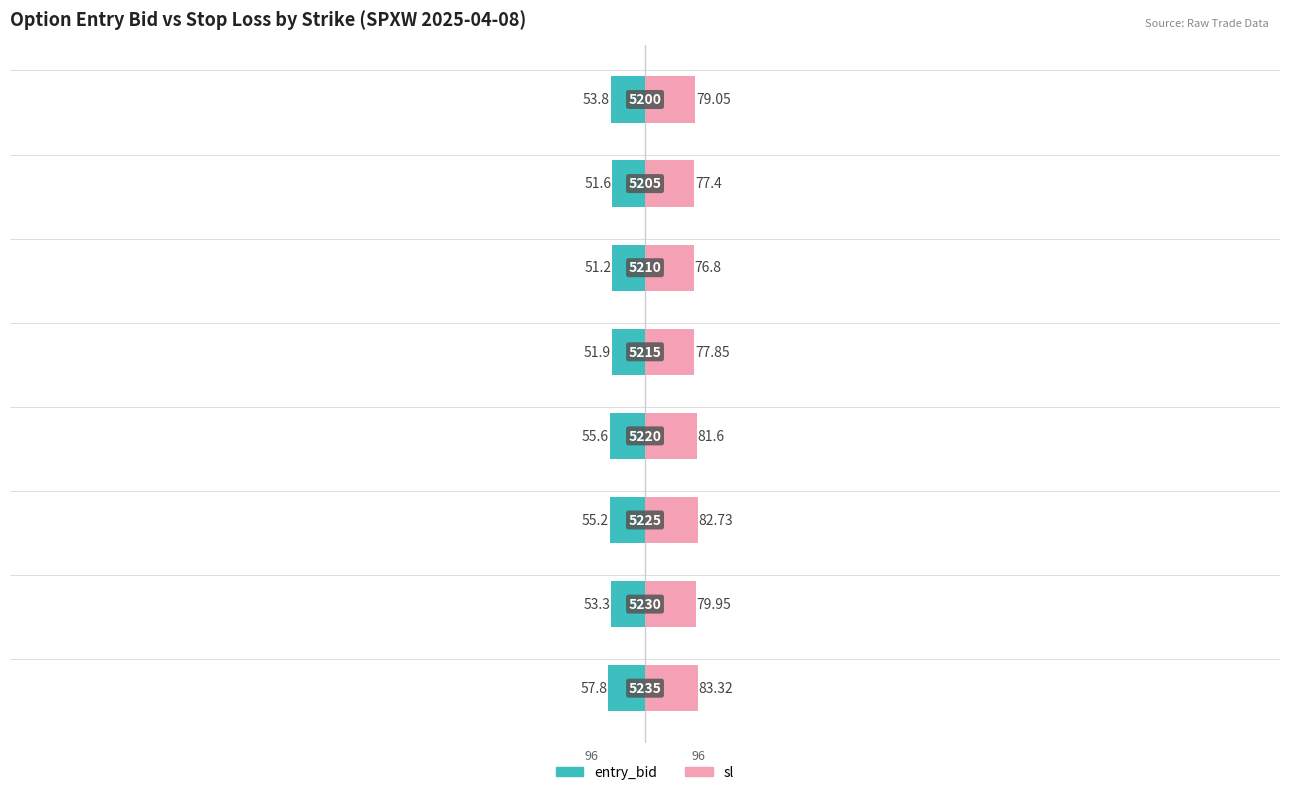

What are all the series names shown in the legend?

entry_bid, sl